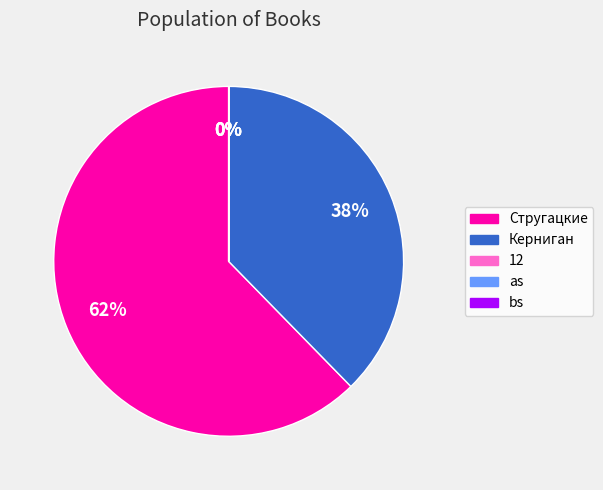

Is there a majority slice in this chart?

Yes